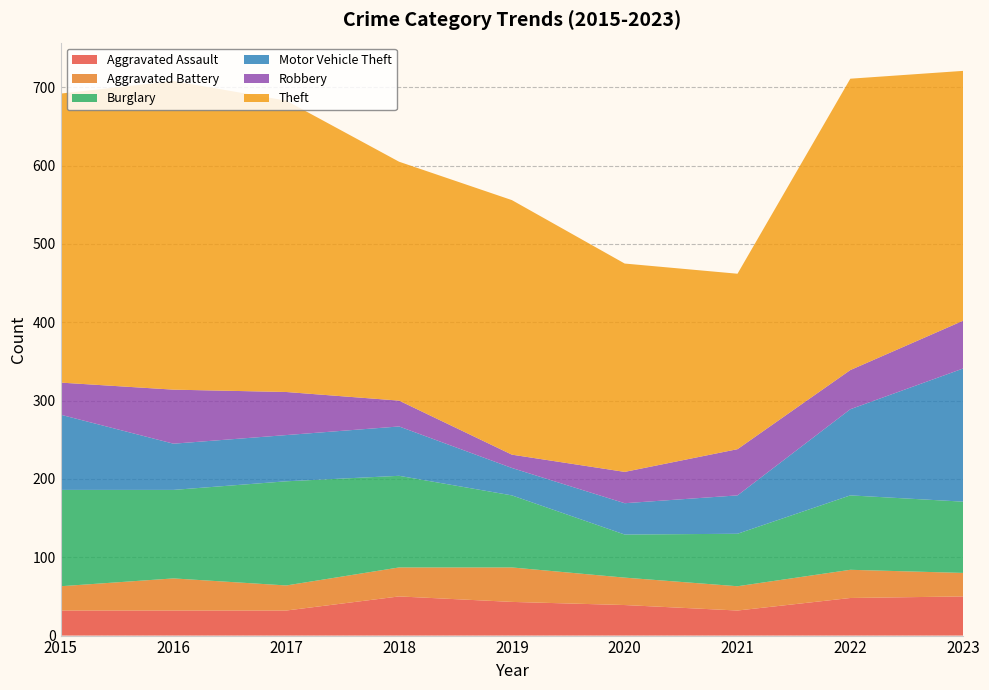

Reading left to right, list all the values displayed in this chart.

Aggravated Assault: 32	32	32	50	43	39	32	48	50
Aggravated Battery: 31	41	32	37	44	35	31	36	30
Burglary: 123	113	133	117	92	55	67	95	91
Motor Vehicle Theft: 96	59	59	63	35	40	49	110	170
Robbery: 41	69	55	33	17	40	59	50	61
Theft: 369	394	372	305	325	266	224	372	319